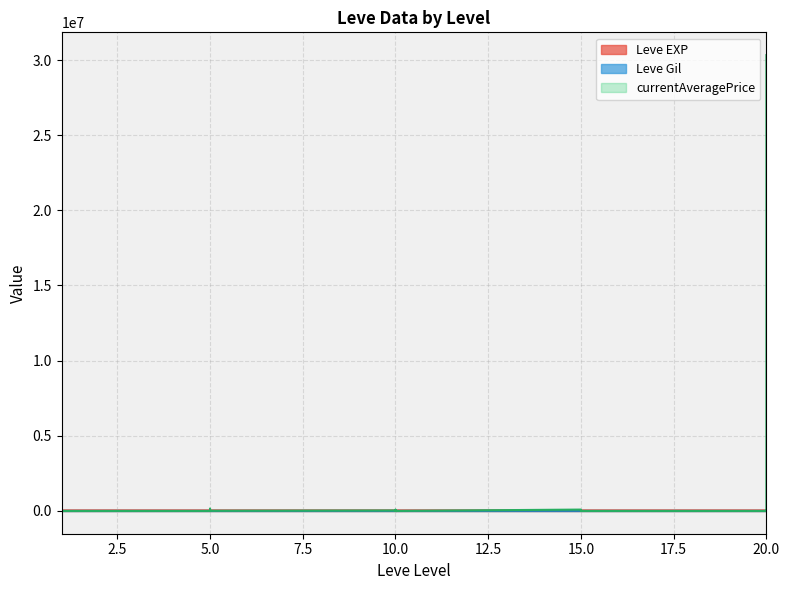

Count the number of data series in this chart.

3